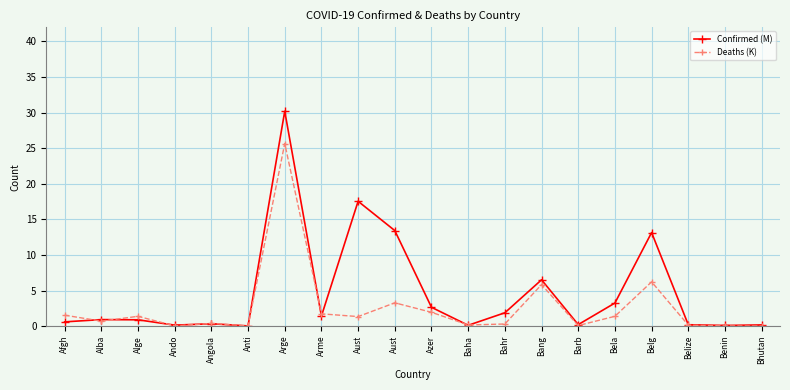

How many lines are shown in the chart?

2